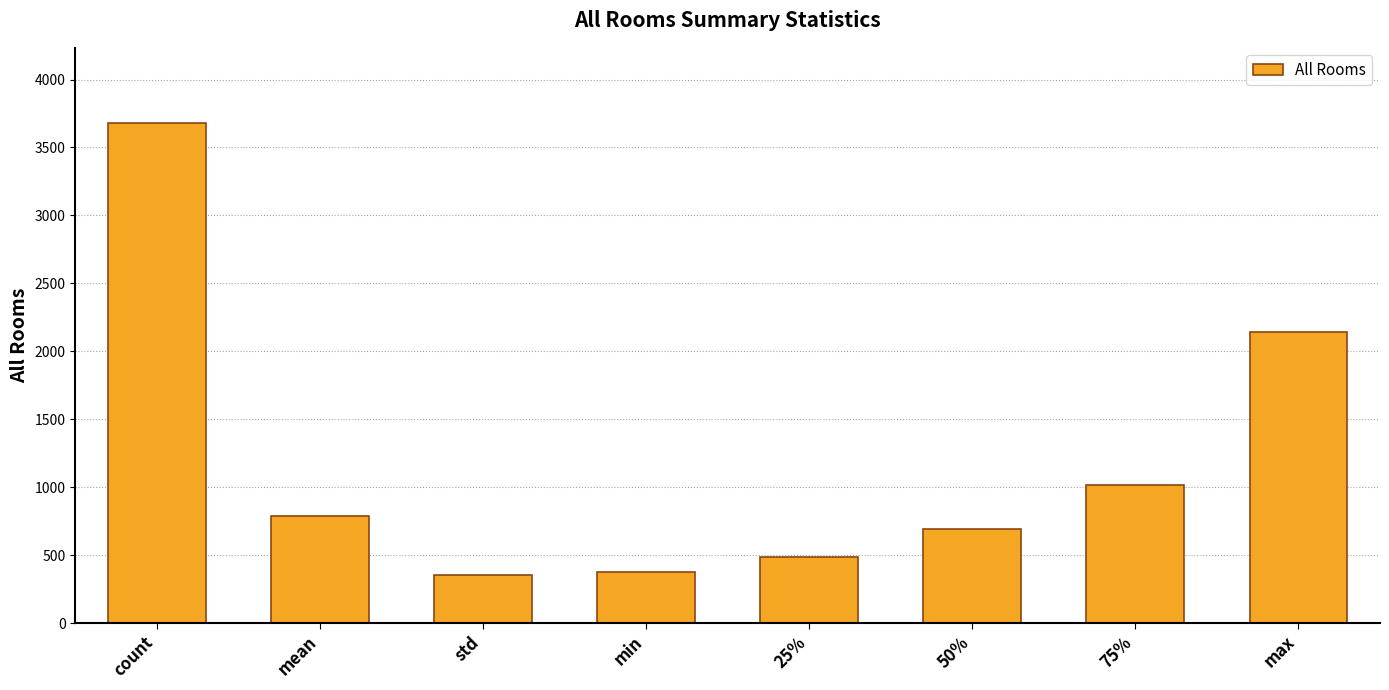

What is the greatest value displayed?

3681.0